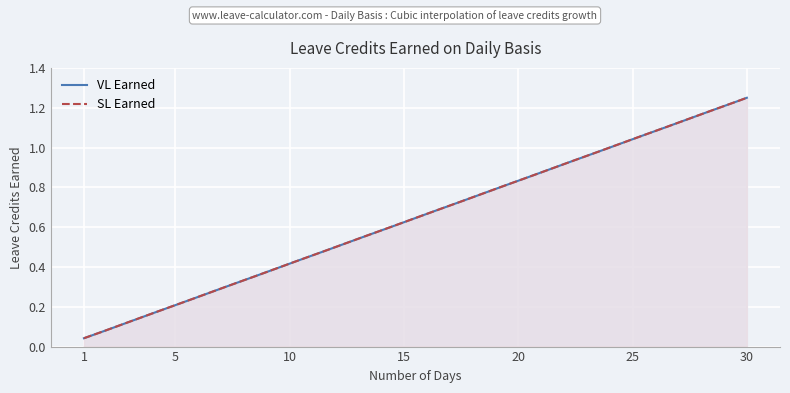

At which category is the sum across all series the highest?

30